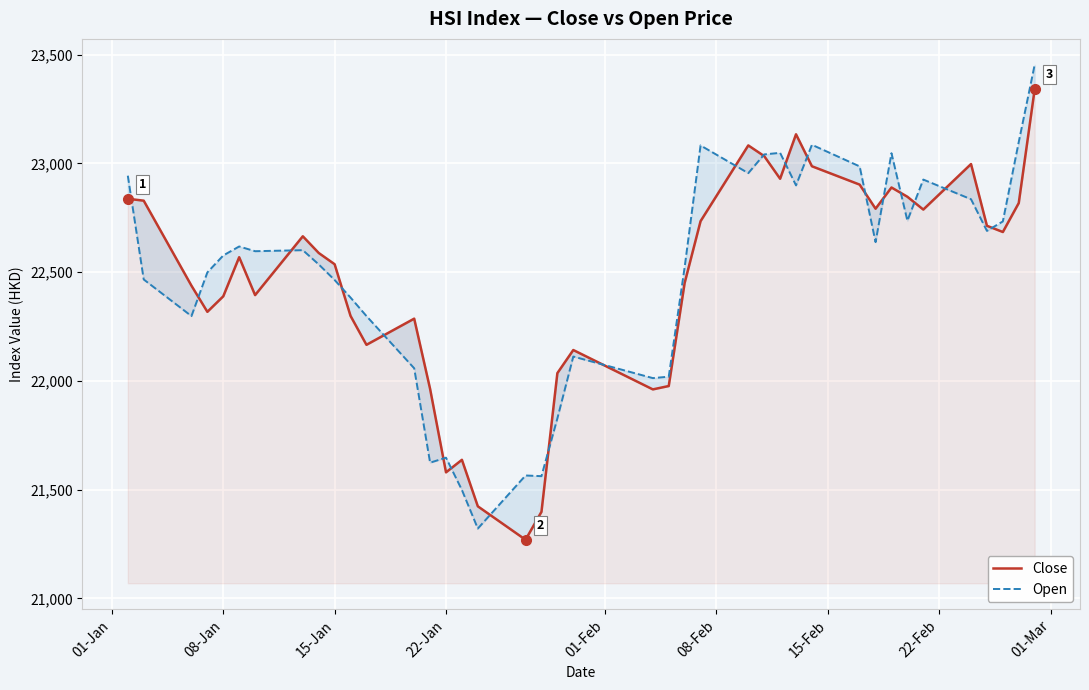

What is the sum of all Close values?

898806.2